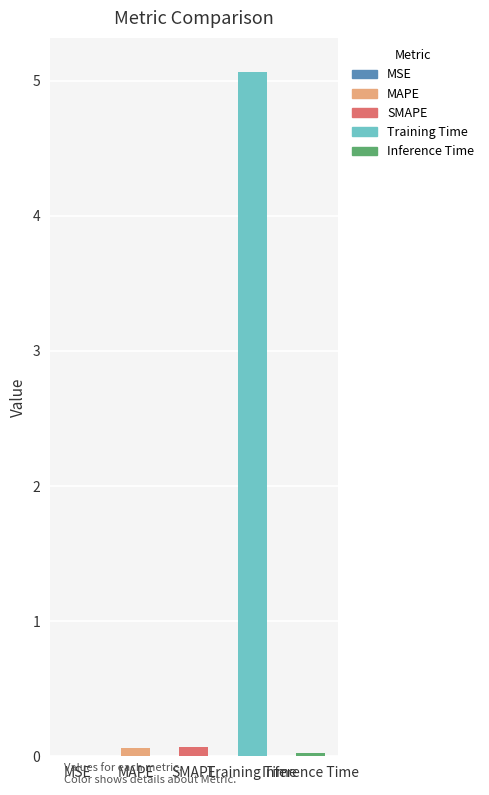

What is the sum of all values?

5.2